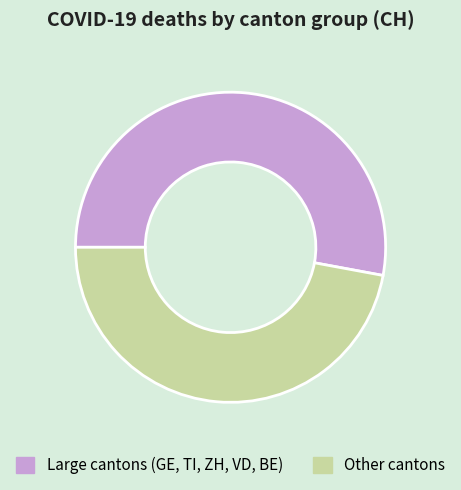

Do Other cantons and Large cantons (GE, TI, ZH, VD, BE) together represent more than half of the pie?

Yes